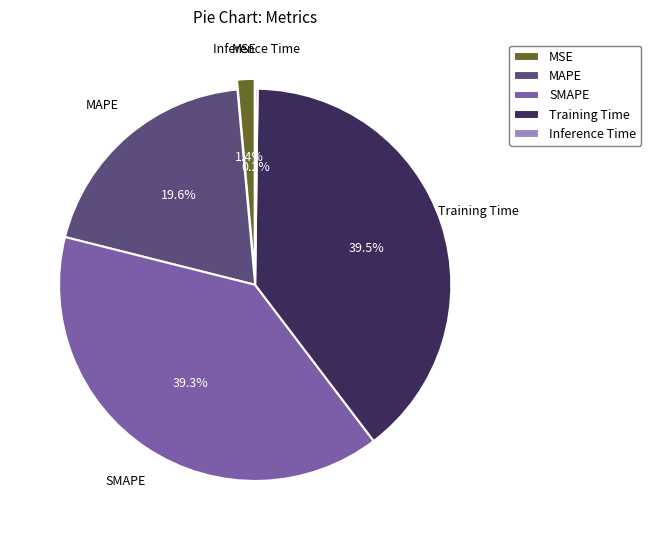

Does SMAPE represent more than half of the total?

No